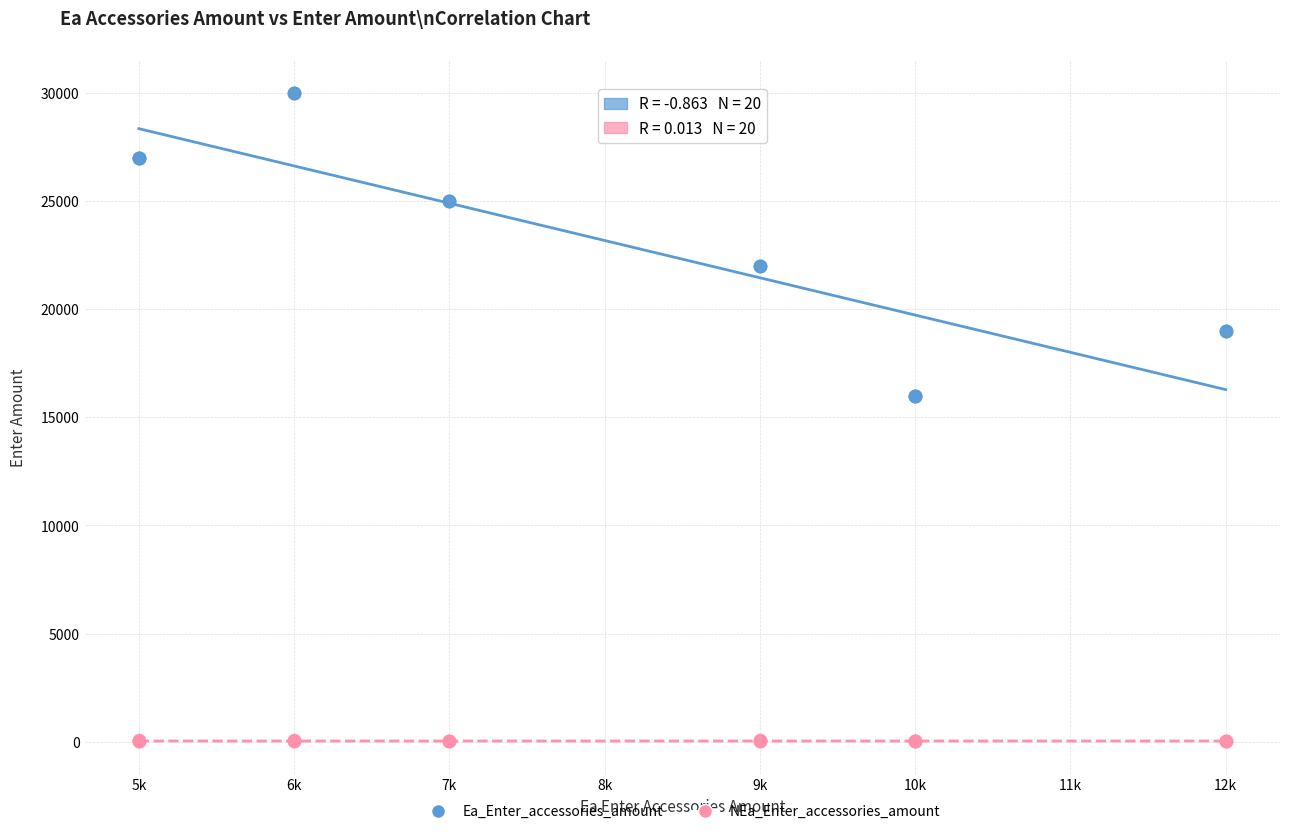

Which series reaches the minimum Y coordinate?

NEa_Enter_accessories_amount